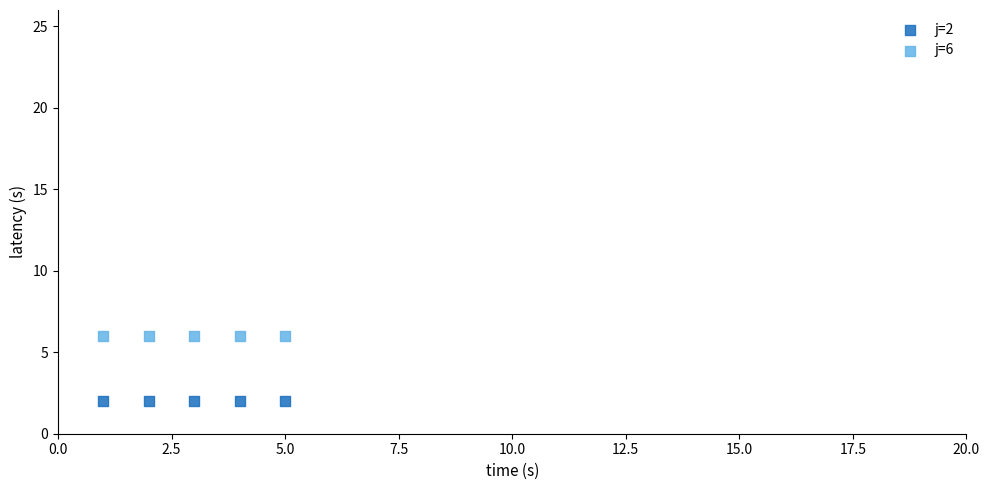

Which series contains the highest Y value?

j=6